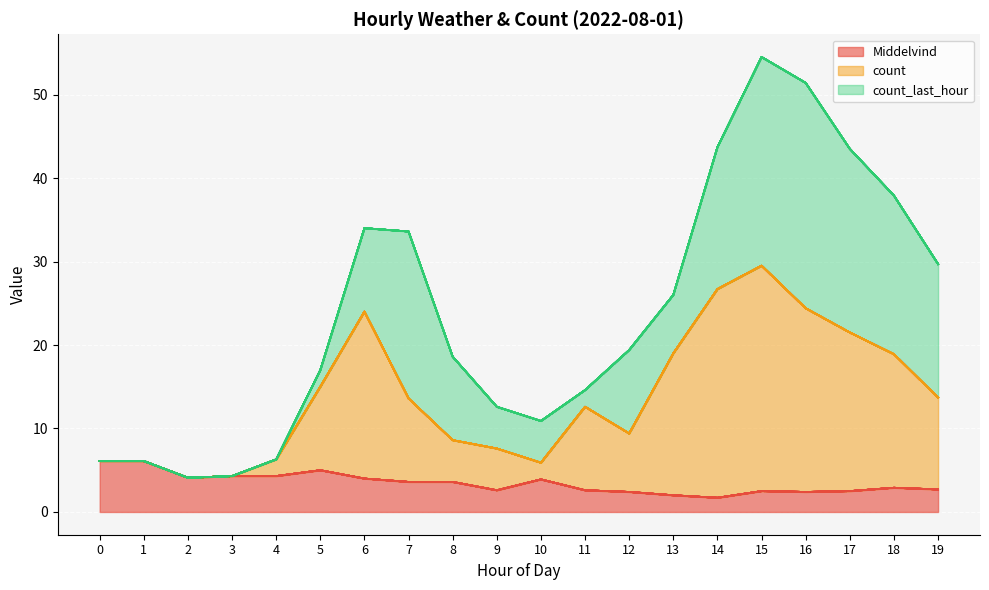

What are all the series names shown in the legend?

Middelvind, count, count_last_hour